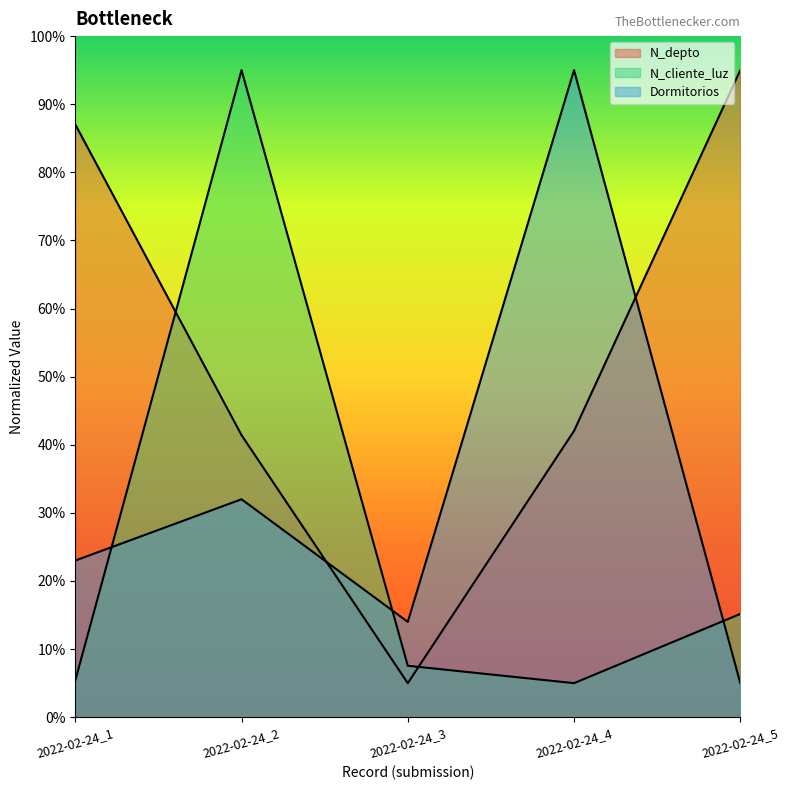

How many values in the N_depto series exceed 42?

3